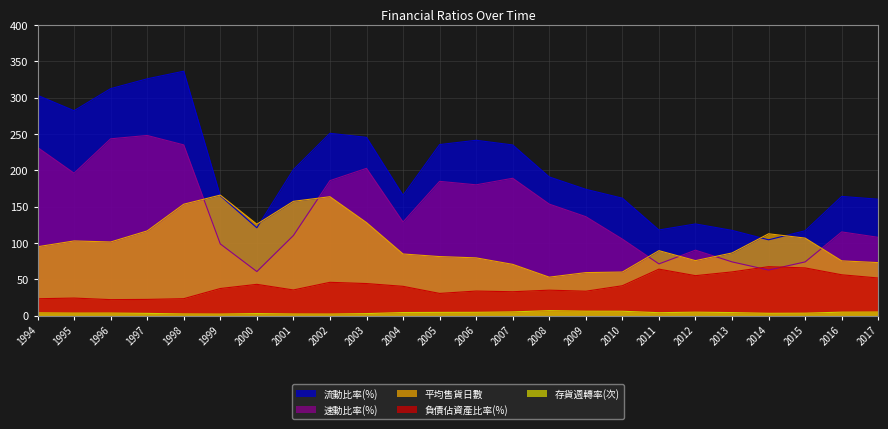

Where is 負債佔資產比率(%) nearest to the value 44?

2003